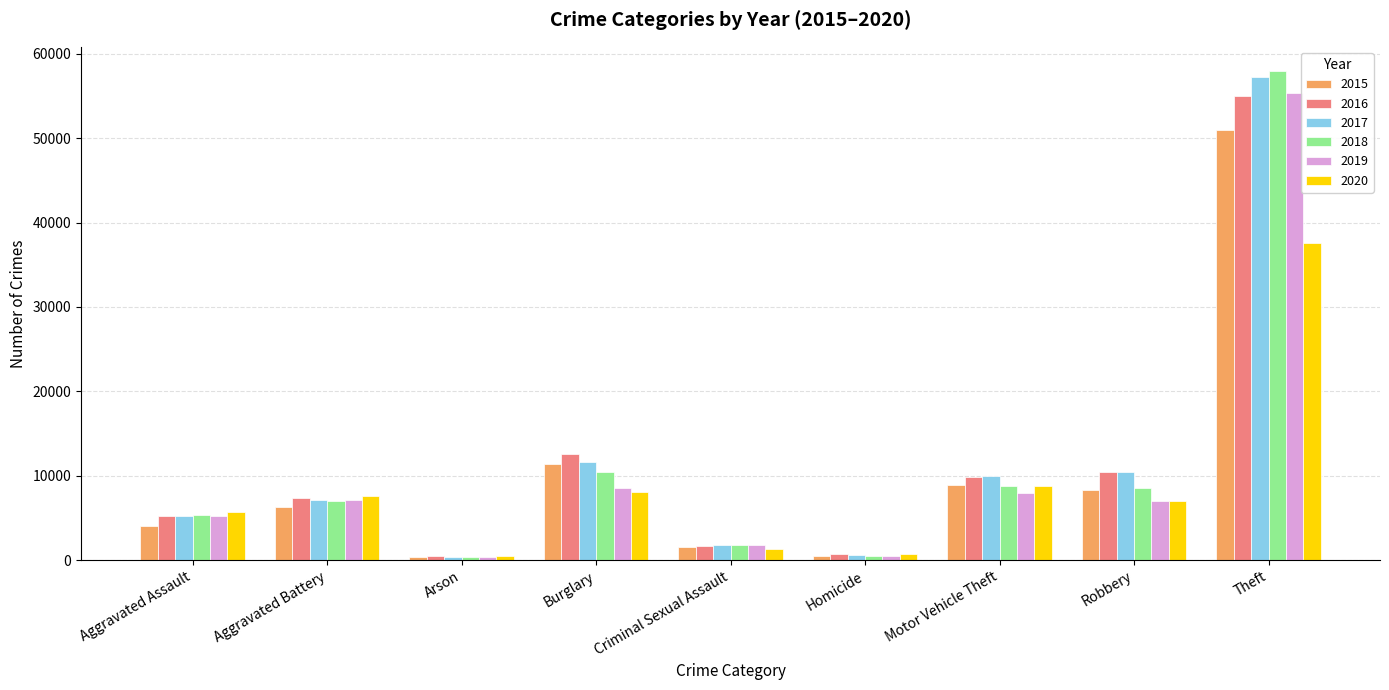

At which label does 2018 reach its peak?

Theft